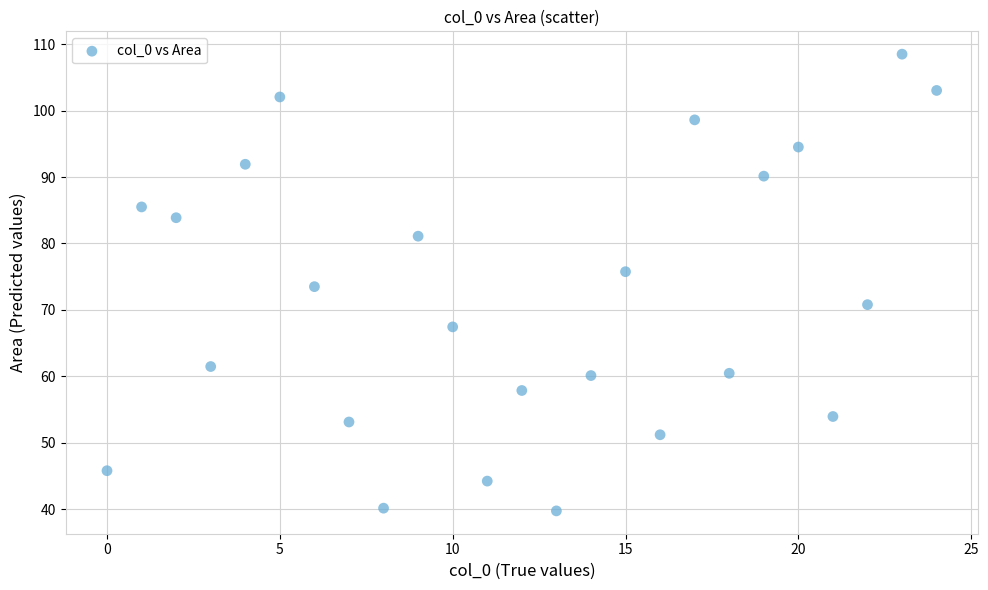

What is the range of X values (max minus min)?

24.0